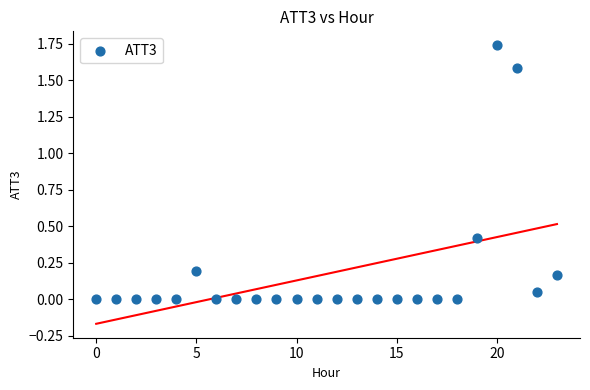

How many points are shown in the scatter plot?

24